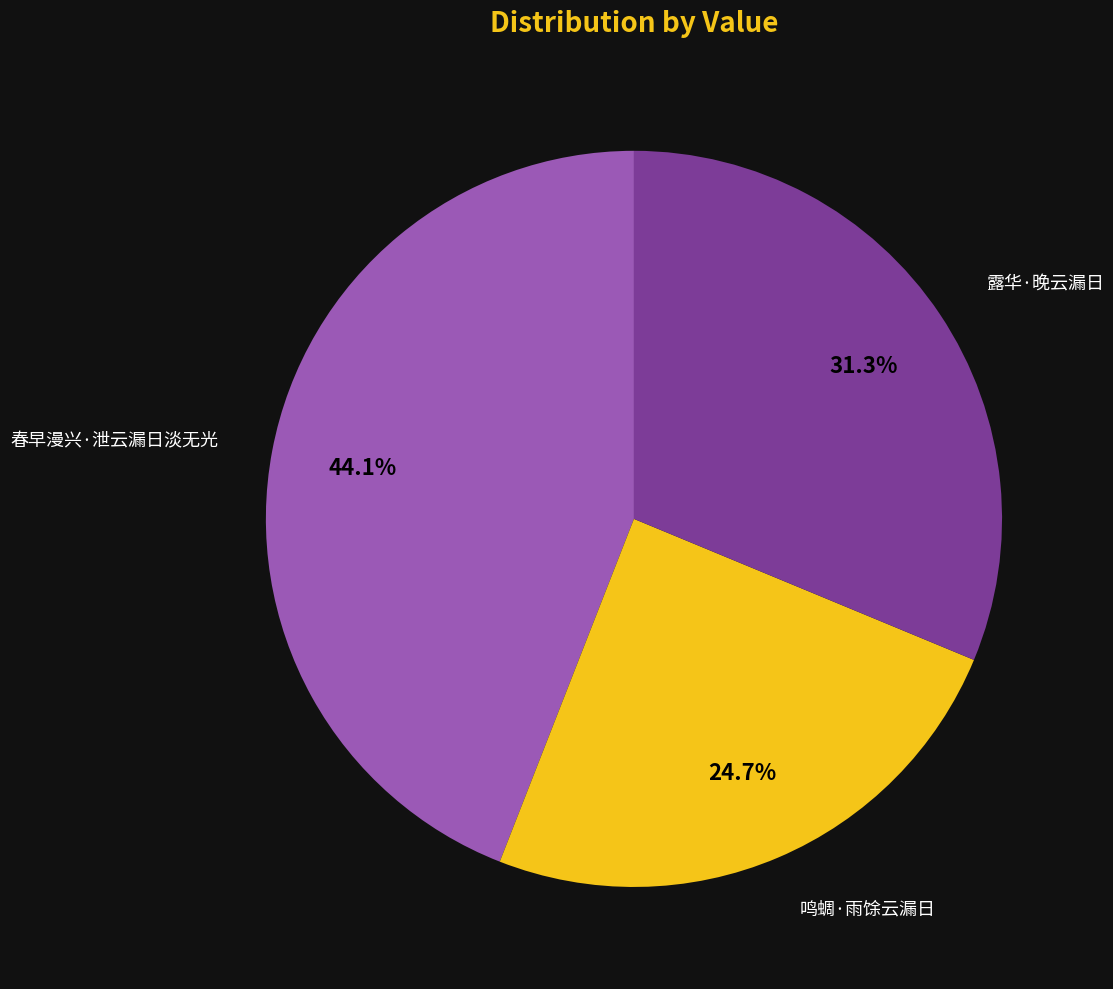

Is there a majority slice in this chart?

No